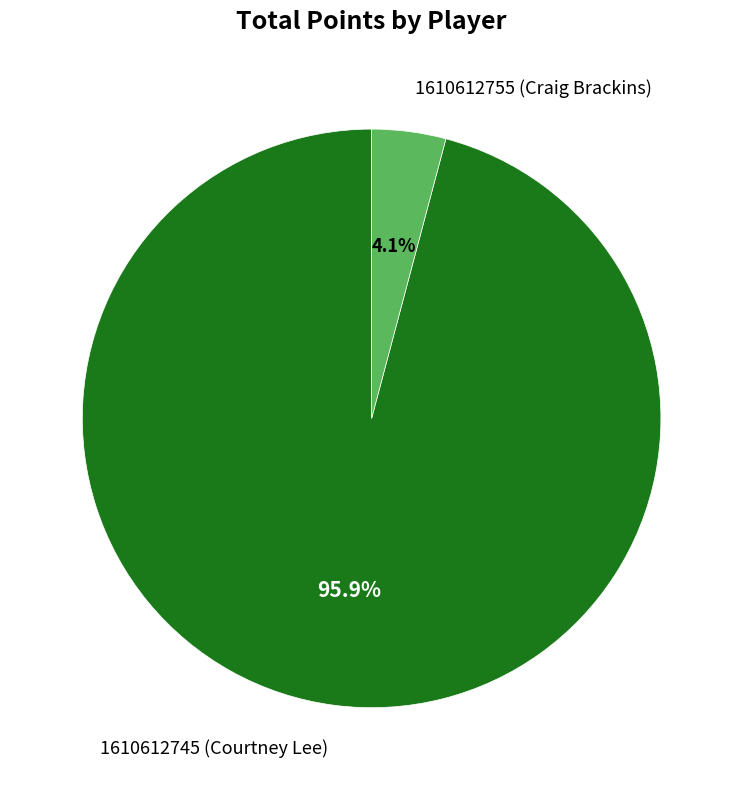

True or false: 1610612755 (Craig Brackins) accounts for 16% of the total.

False